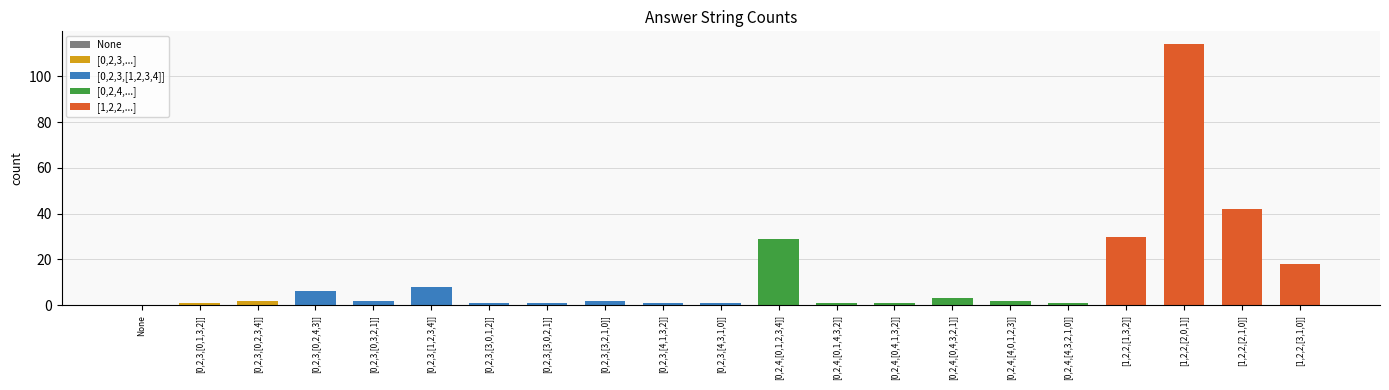

Which label corresponds to the largest value in the chart?

[1,2,2,[2,0,1]]